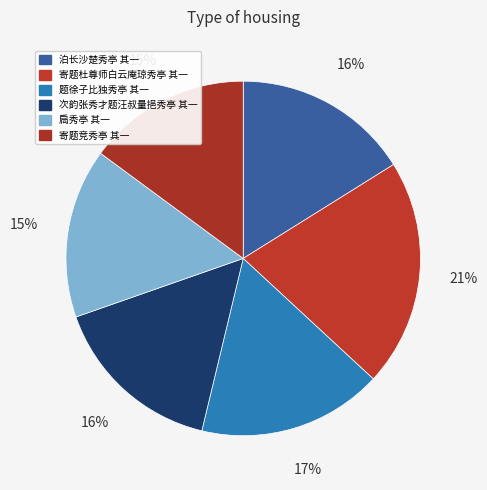

To the nearest percent, what is the combined percentage of 扃秀亭 其一 and 次韵张秀才题汪叔量挹秀亭 其一?

31%